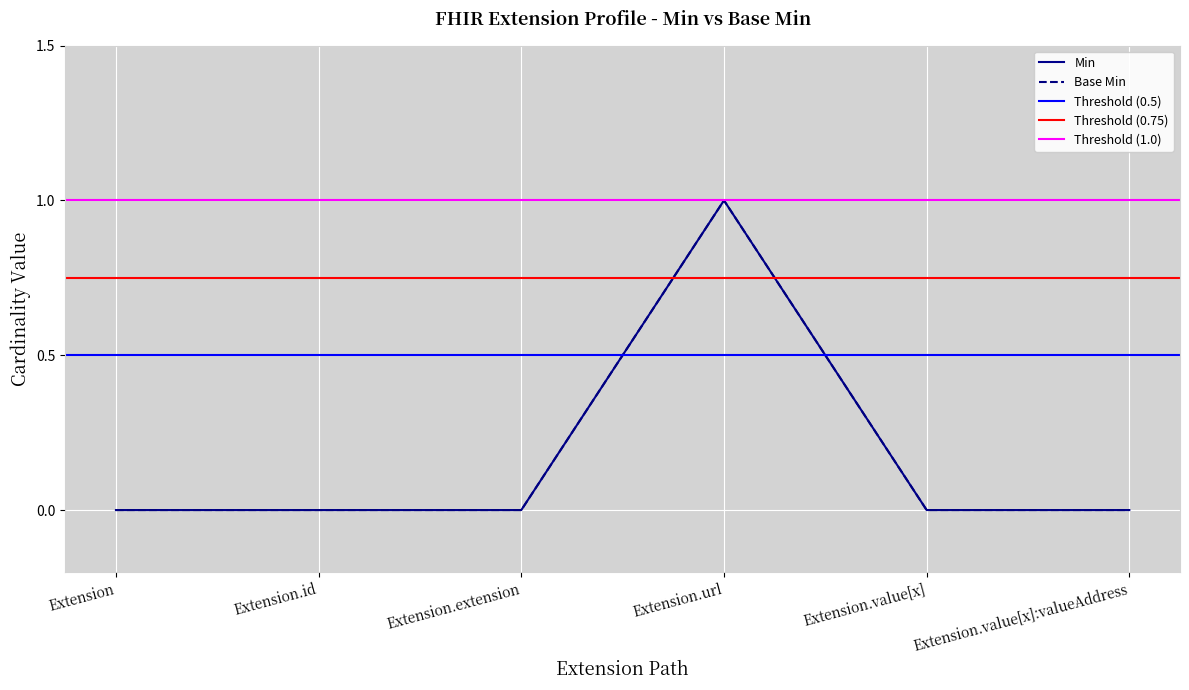

What is the label of the 6th point from the right?

Extension